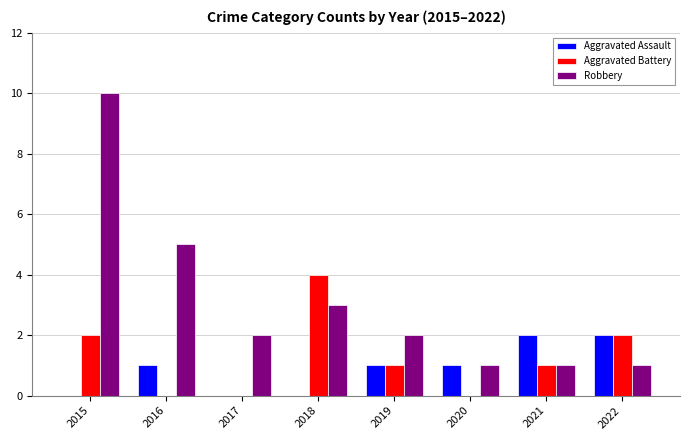

Which category has the highest value in the Aggravated Battery series?

2018